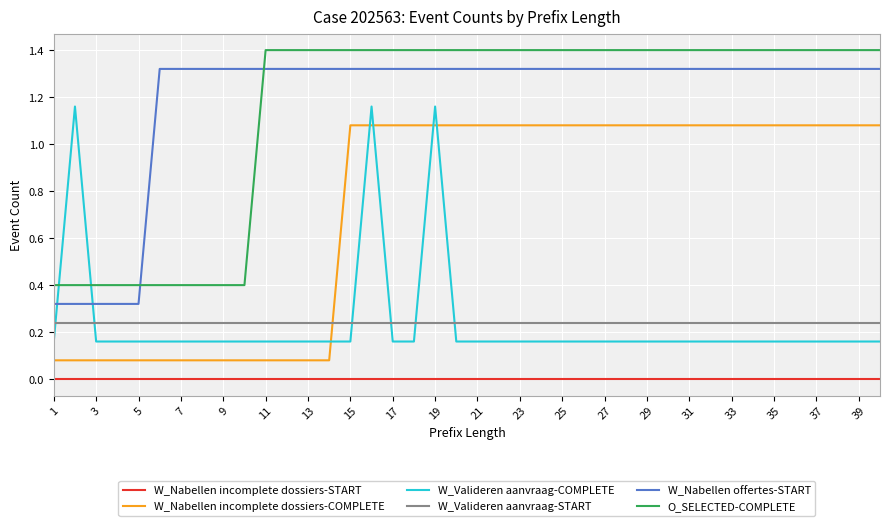

What is the difference between the second highest and second lowest values in the W_Valideren aanvraag-COMPLETE series?

1.0